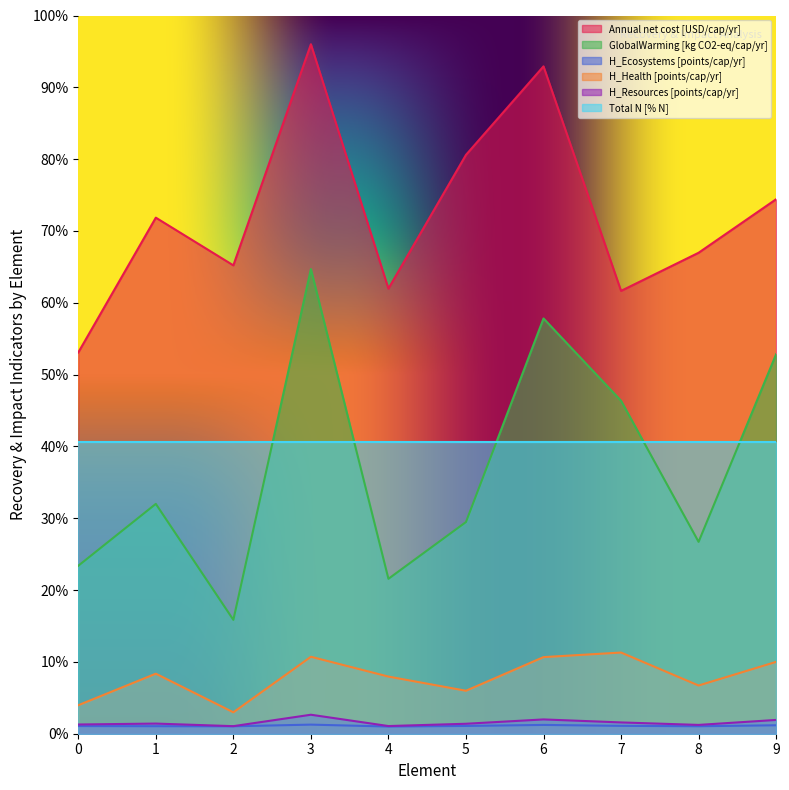

Does the chart have visible grid lines?

No